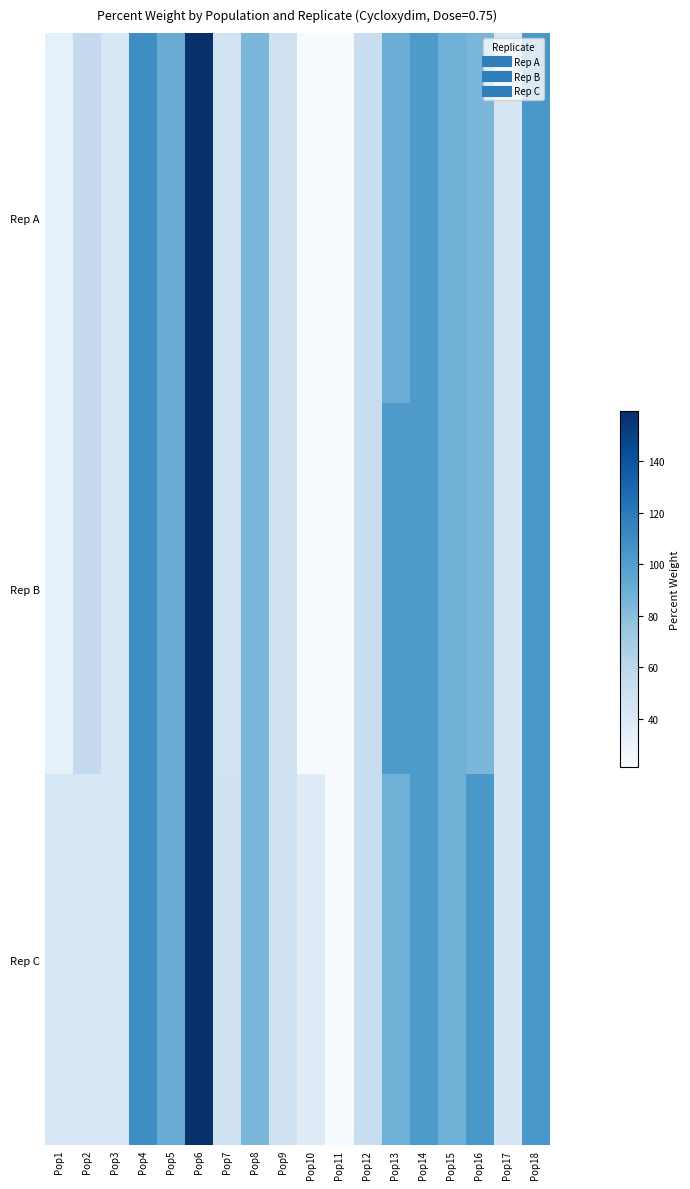

Reading left to right, extract all data points from this chart.

Rep A: Pop1=32.8	Pop2=56.4	Pop3=42.9	Pop4=109.6	Pop5=91.8	Pop6=159.2	Pop7=47.6	Pop8=84.9	Pop9=48.9	Pop10=21.5	Pop11=21.4	Pop12=53.2	Pop13=90.4	Pop14=102.6	Pop15=88.8	Pop16=85.1	Pop17=45.1	Pop18=104.1
Rep B: Pop1=32.8	Pop2=56.4	Pop3=42.9	Pop4=109.6	Pop5=91.8	Pop6=159.2	Pop7=47.6	Pop8=84.9	Pop9=48.9	Pop10=21.4	Pop11=21.4	Pop12=53.2	Pop13=102.6	Pop14=102.6	Pop15=88.8	Pop16=85.1	Pop17=45.1	Pop18=104.1
Rep C: Pop1=42.9	Pop2=42.9	Pop3=42.9	Pop4=109.6	Pop5=91.8	Pop6=159.2	Pop7=48.9	Pop8=84.9	Pop9=48.9	Pop10=37.6	Pop11=21.4	Pop12=53.2	Pop13=88.8	Pop14=102.6	Pop15=88.8	Pop16=104.1	Pop17=45.1	Pop18=104.1